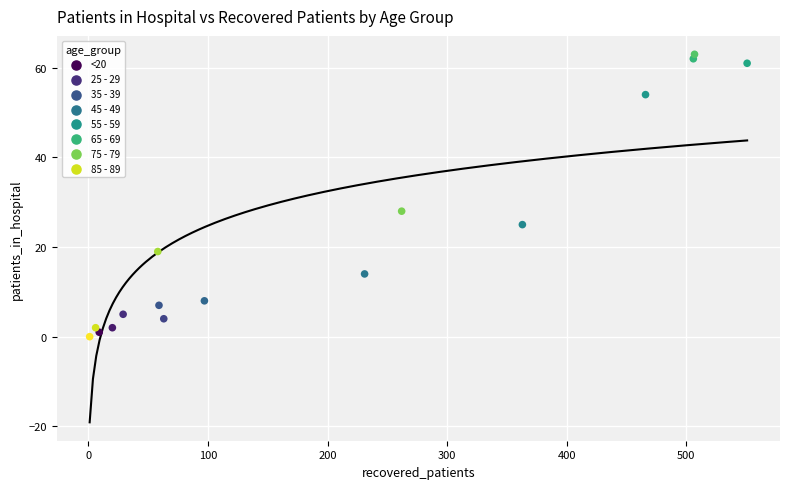

What Y value in the scatter plot is closest to 31?

28